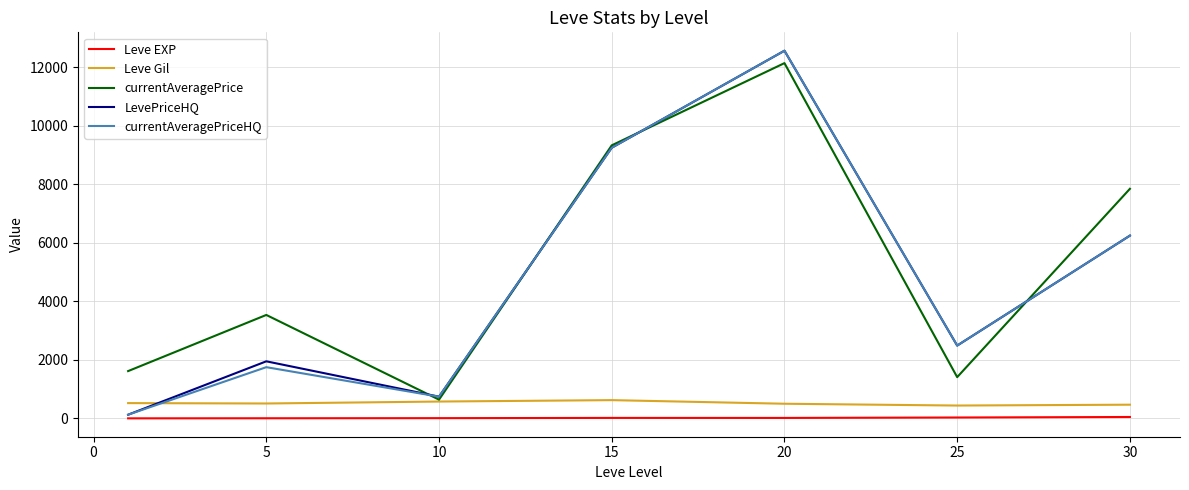

What is the maximum value for Leve Gil?

623.3